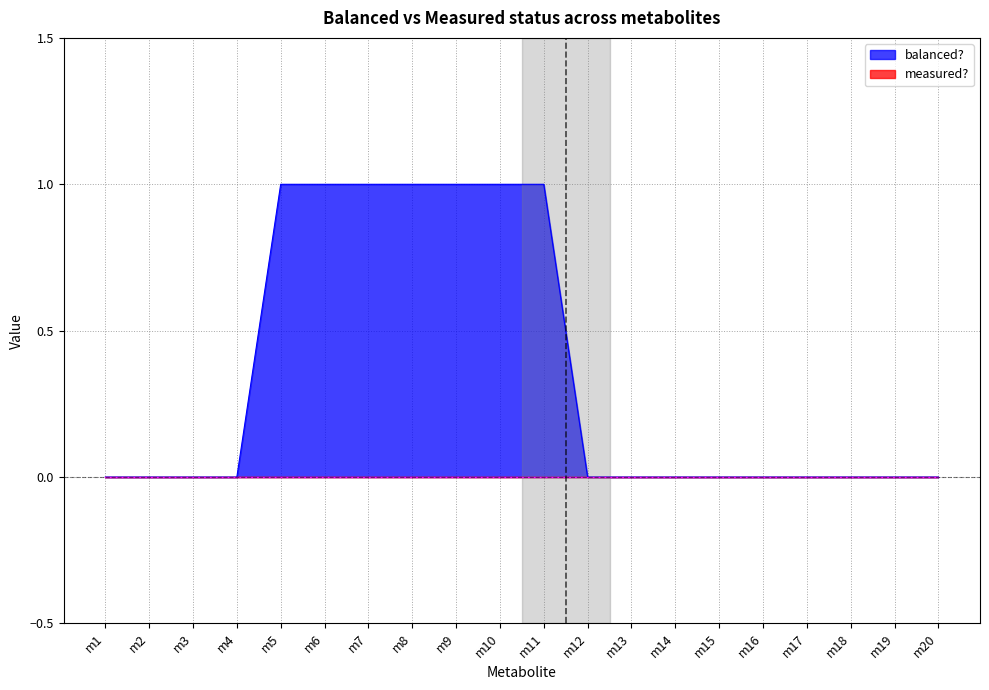

List the labels in order of value, largest first.

m5, m6, m7, m8, m9, m10, m11, m1, m2, m3, m4, m12, m13, m14, m15, m16, m17, m18, m19, m20